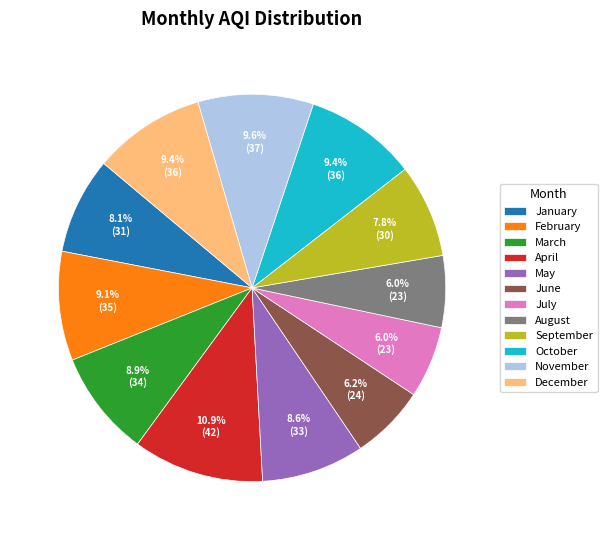

True or false: May accounts for 9% of the total.

True